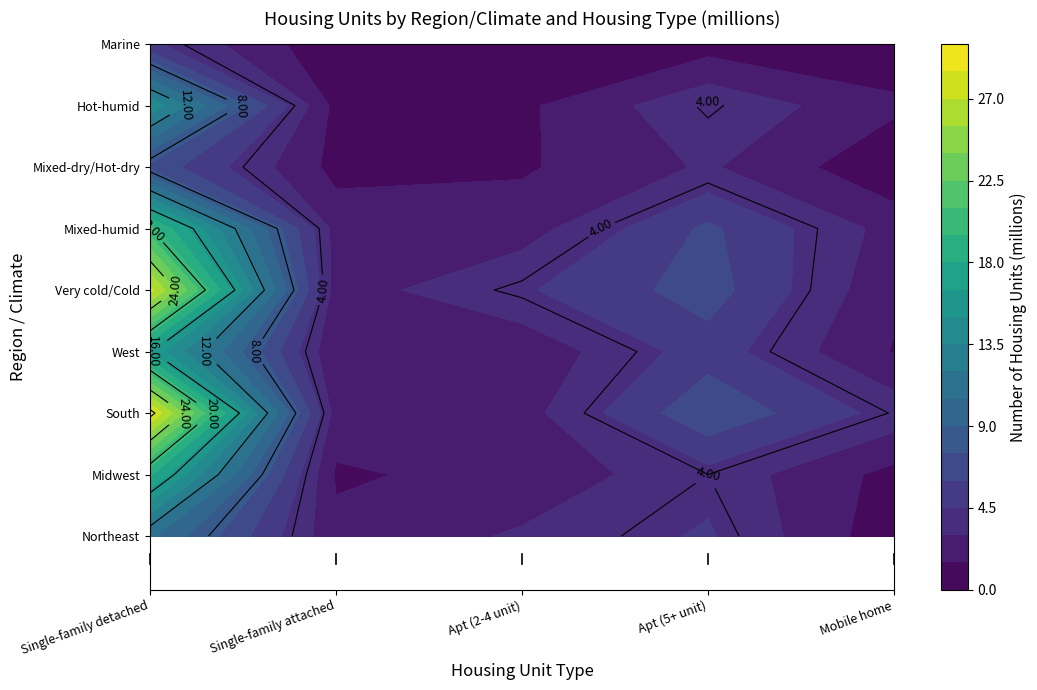

What is the total value across all series at 2?

18.9